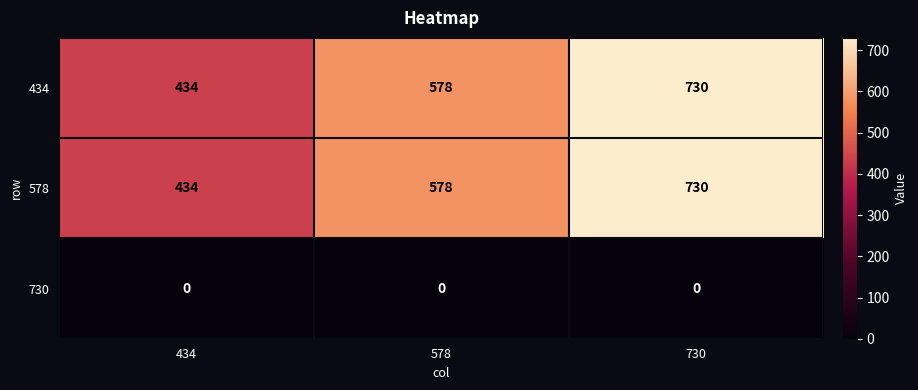

True or false: 578 has a value of 730 at 730.

True